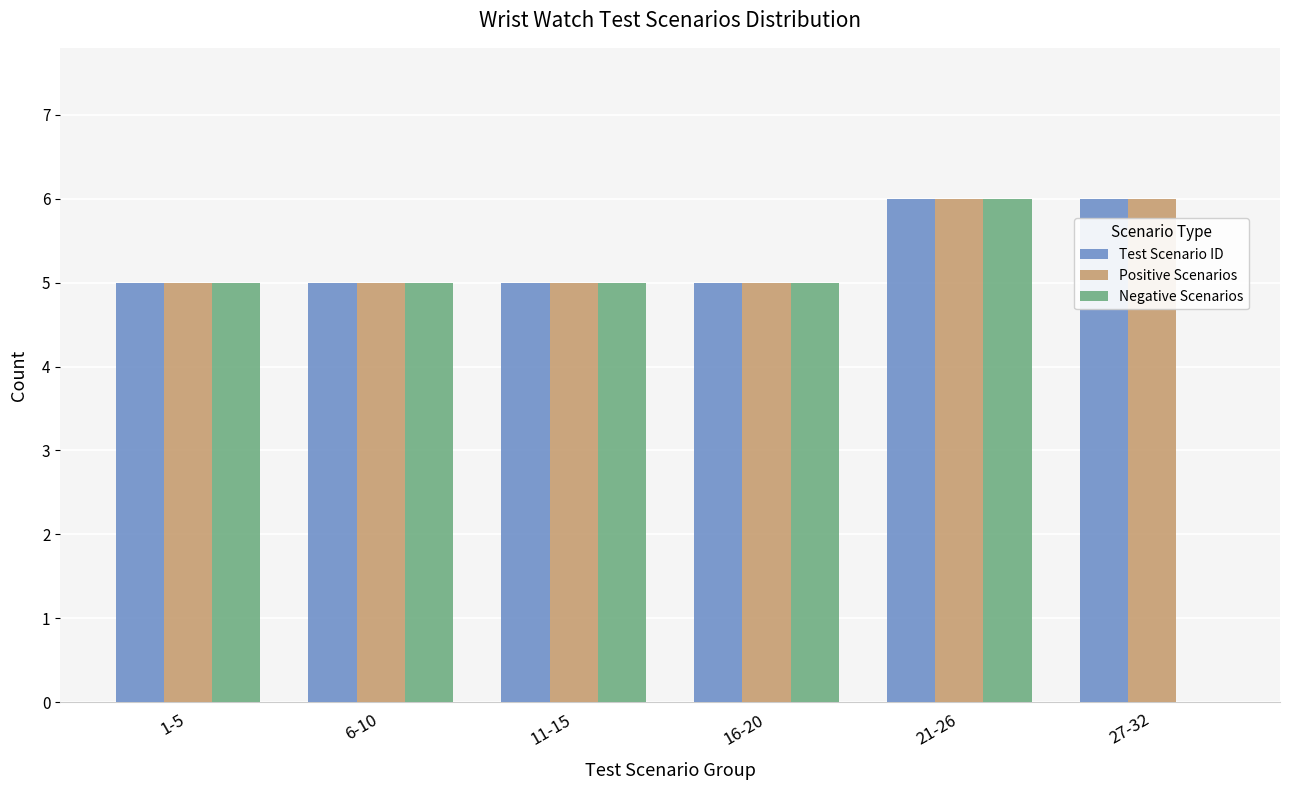

What is the total value across all series at 21-26?

18